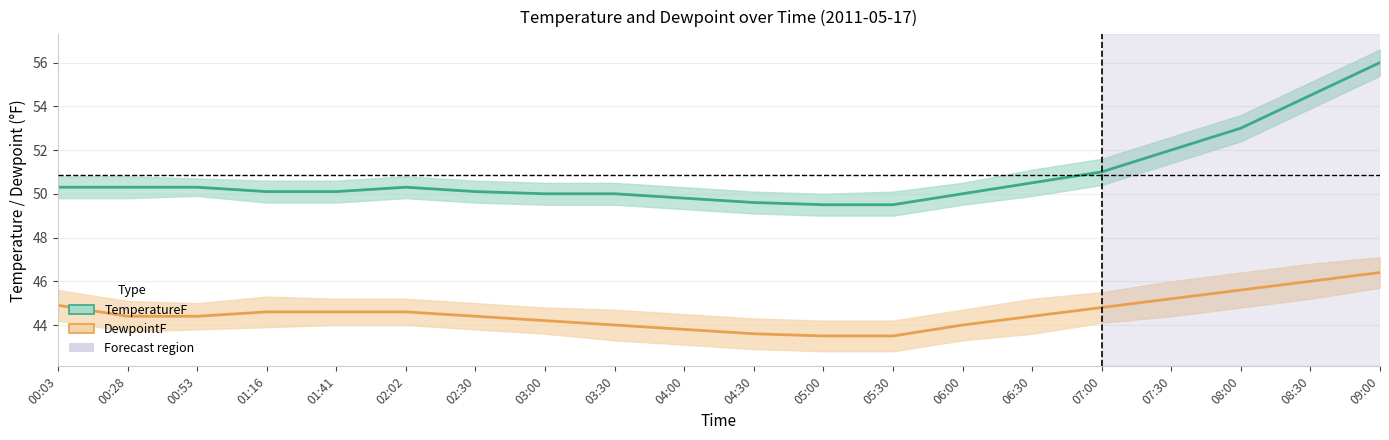

At which label does TemperatureF reach its minimum?

05:00